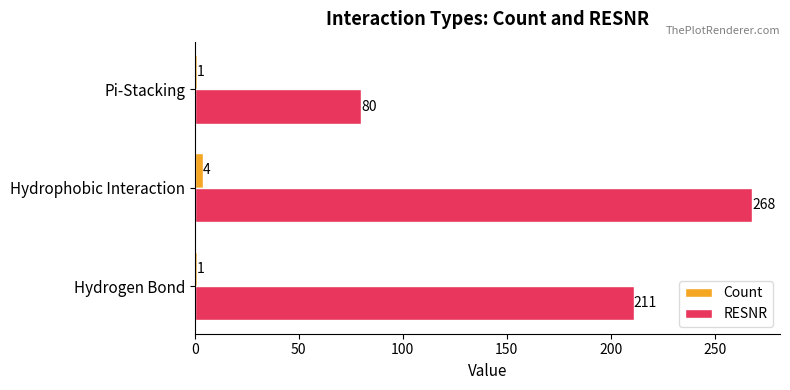

What is the total value across all series at Hydrogen Bond?

212